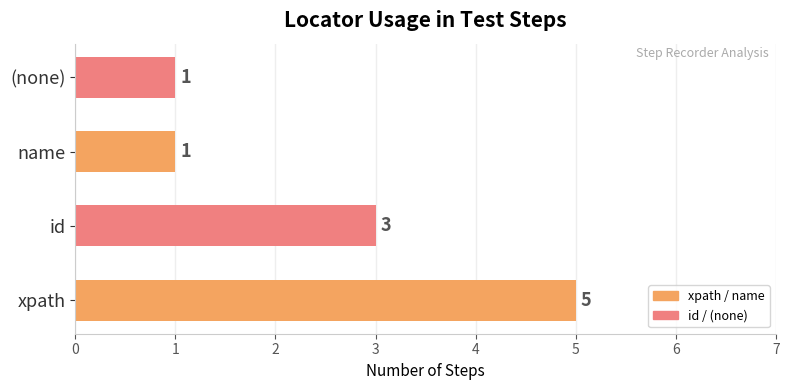

What is the difference between the maximum and second lowest values?

4